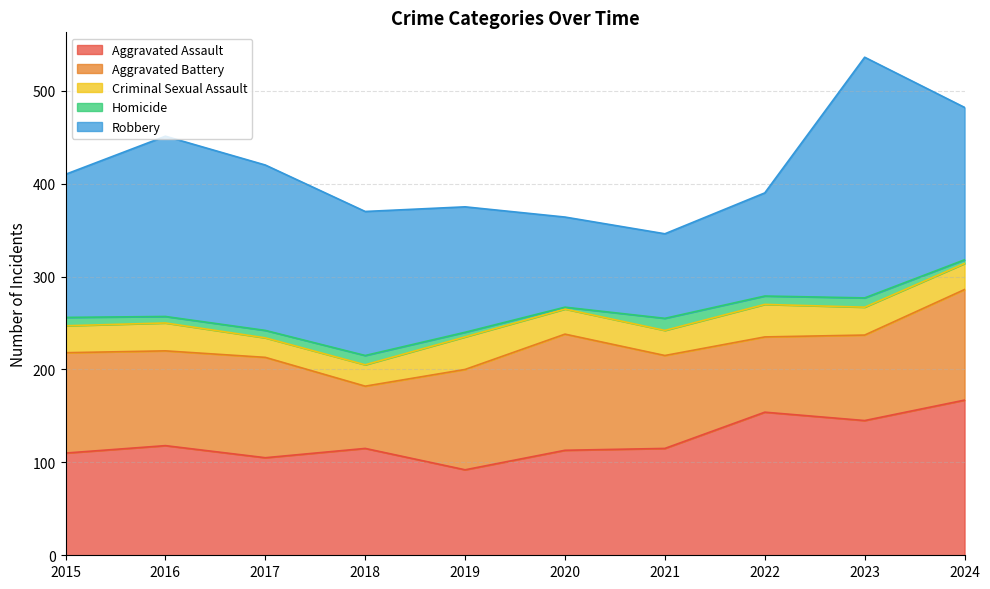

What is the sum of all Aggravated Assault values?

1234